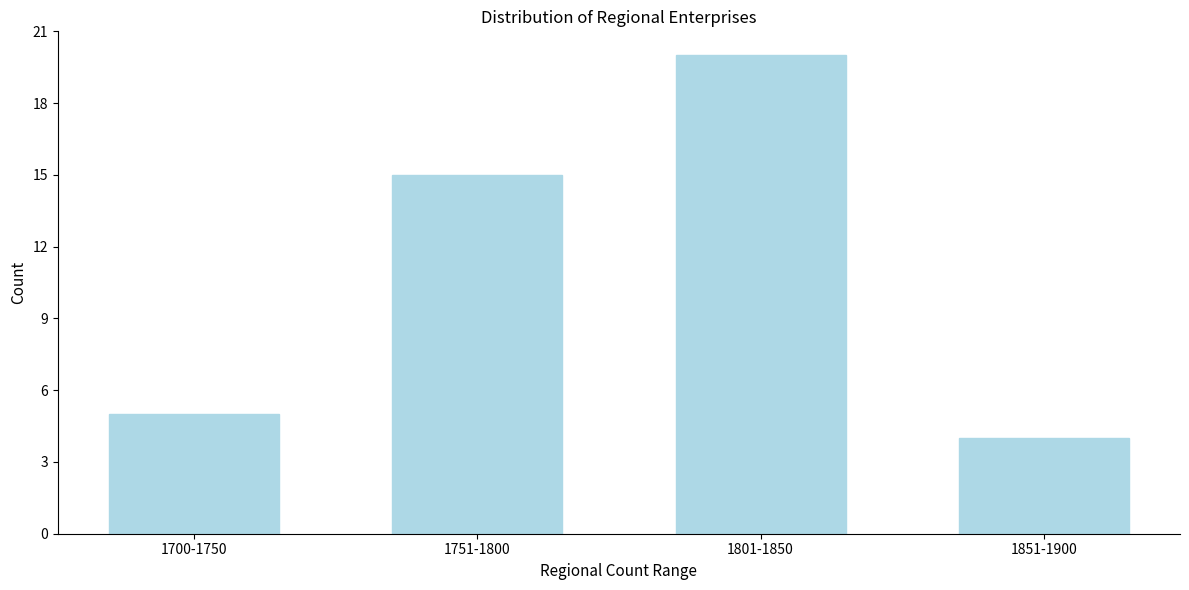

Reading right to left, what are all the values shown in this chart?

1851-1900=4	1801-1850=20	1751-1800=15	1700-1750=5